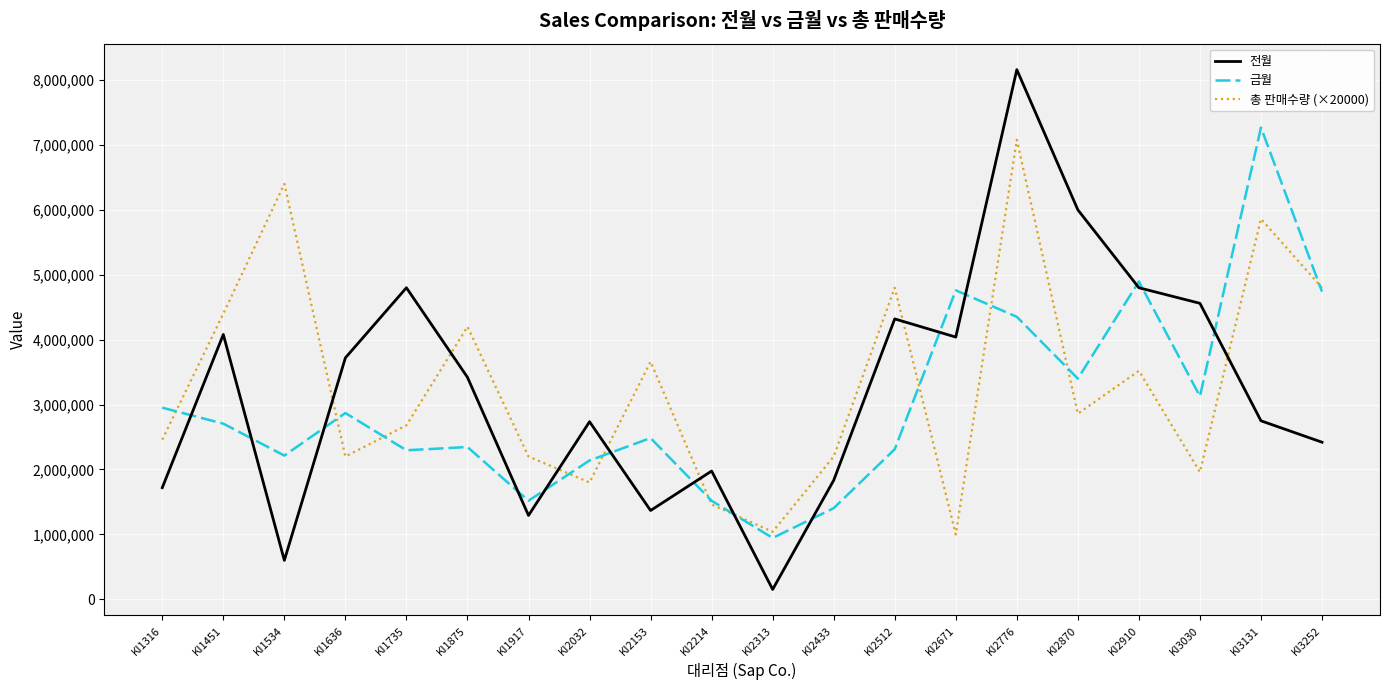

What is the sum of all 금월 values?

60248000